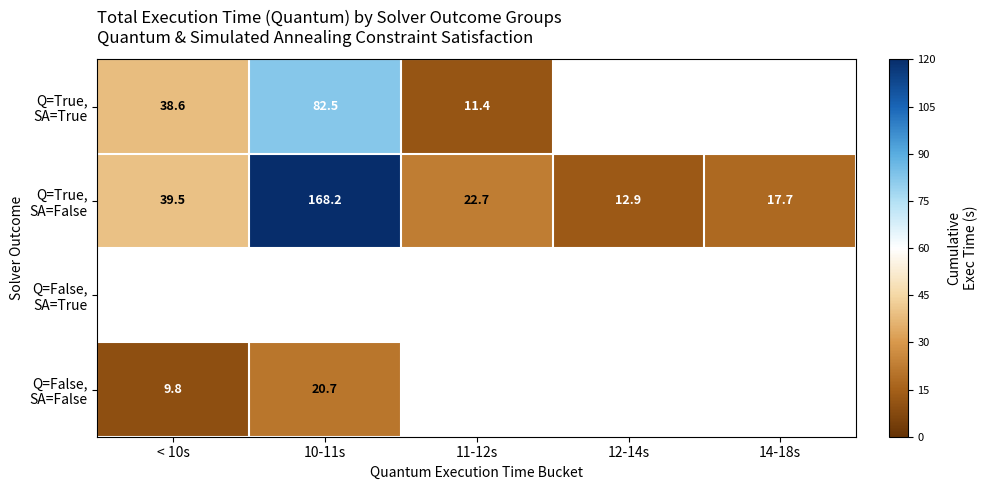

Is the value of Q=False, SA=True at 10-11s greater than the value of Q=True, SA=False at 10-11s?

No